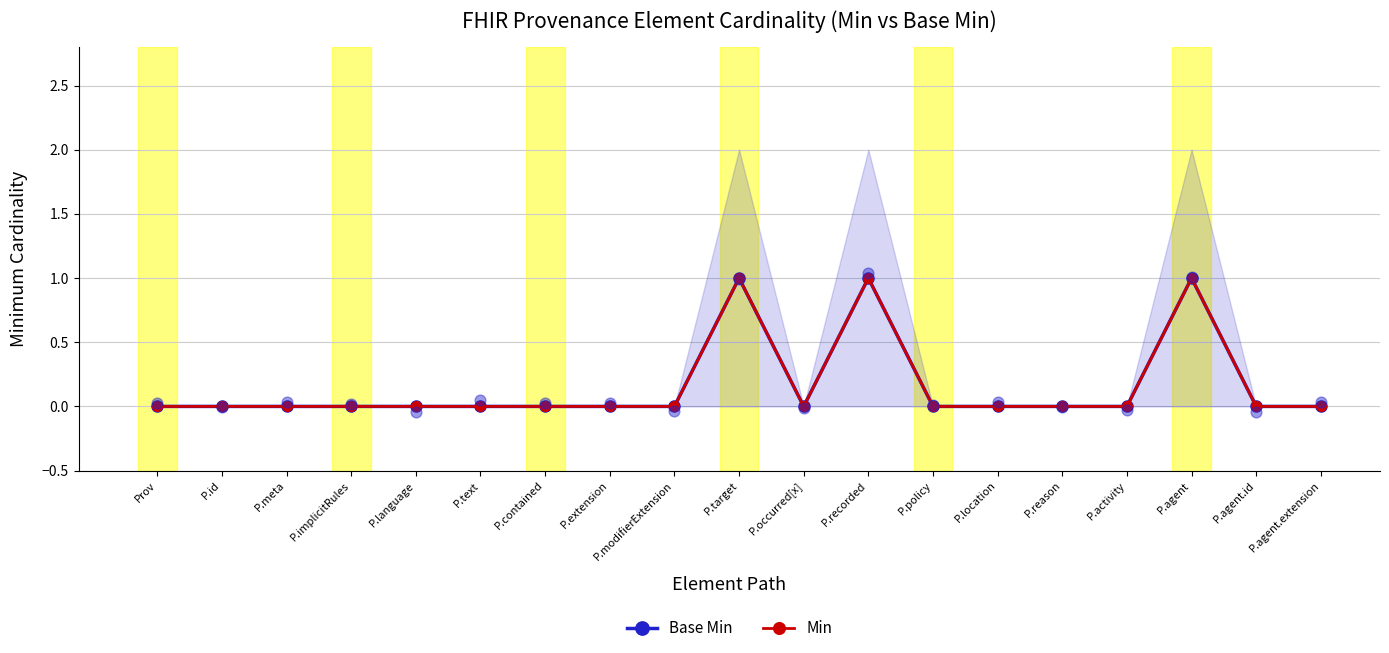

Which series has the largest Y range (max minus min)?

Base Min